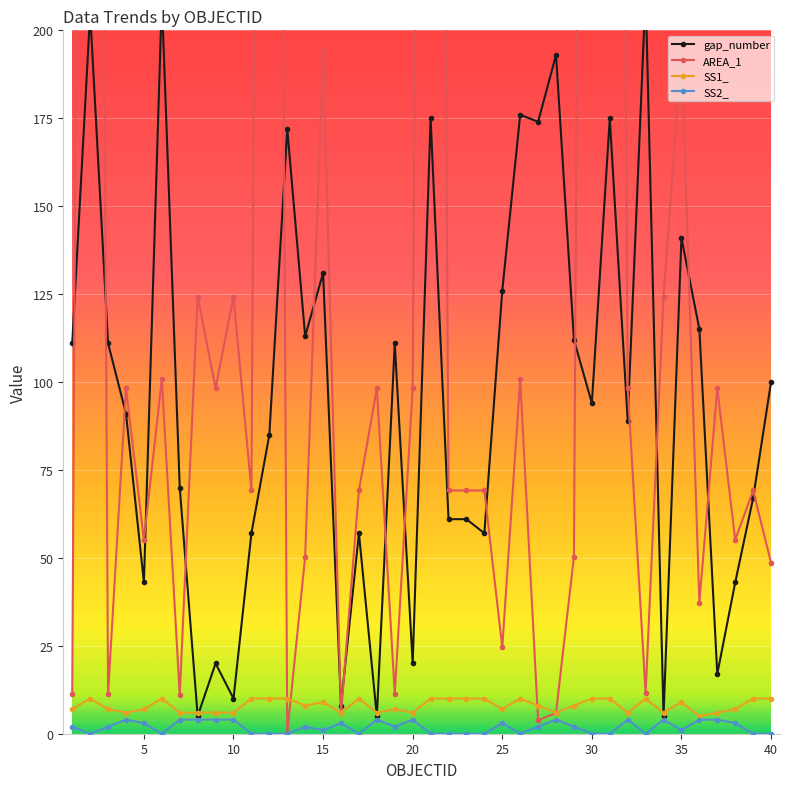

Is the value of SS2_ at 21 greater than the value of AREA_1 at 15?

No